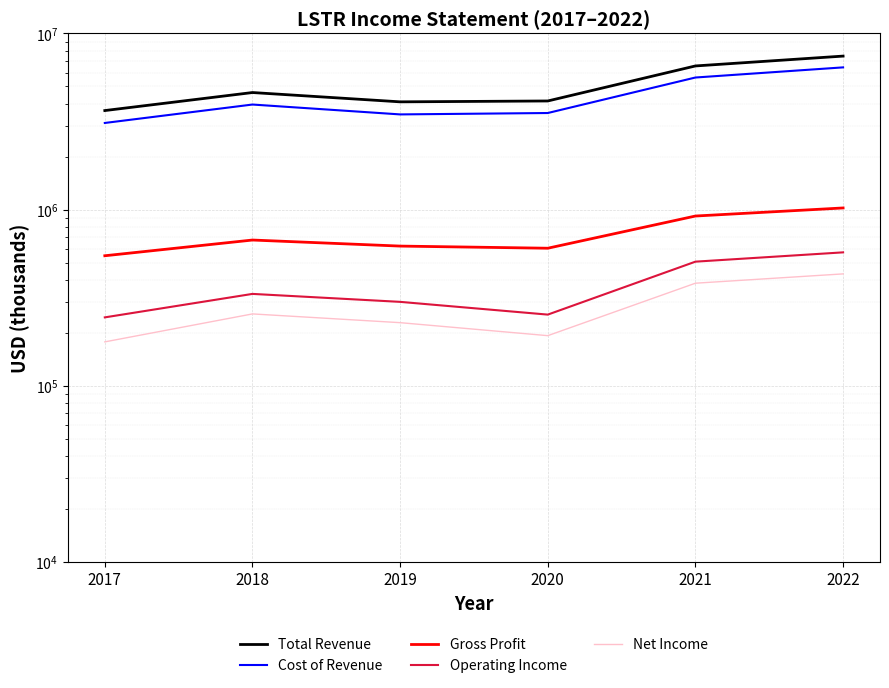

At which category does the chart reach its minimum across all series?

2017